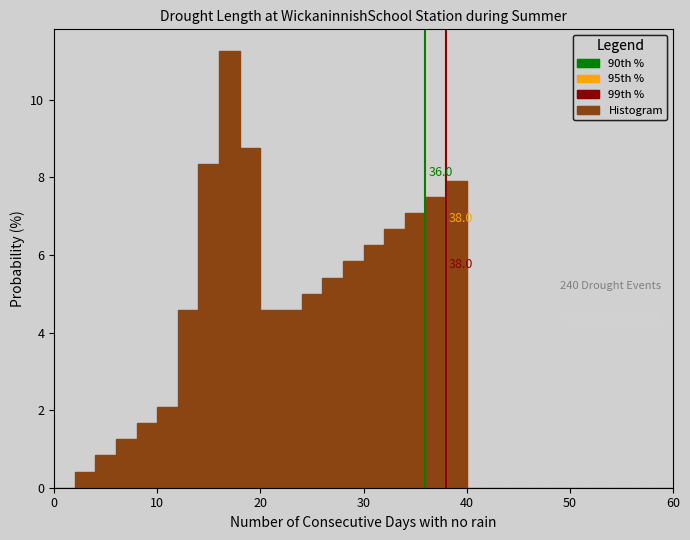

Read against the x-axis, roughly where is the centre of the tallest bar?

17